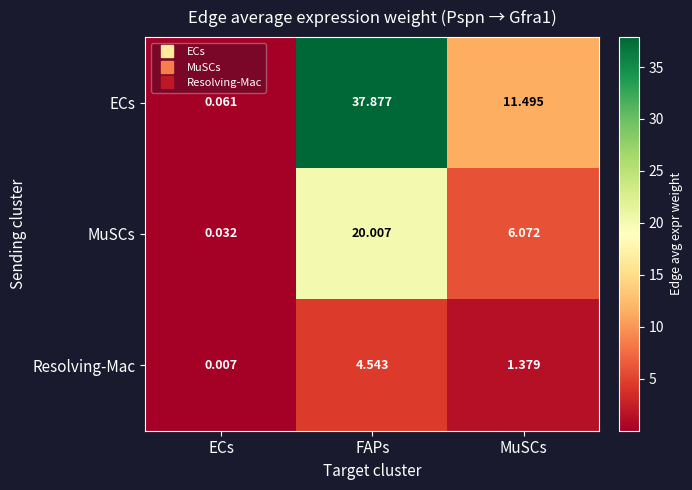

At which label is Resolving-Mac closest to 2?

MuSCs